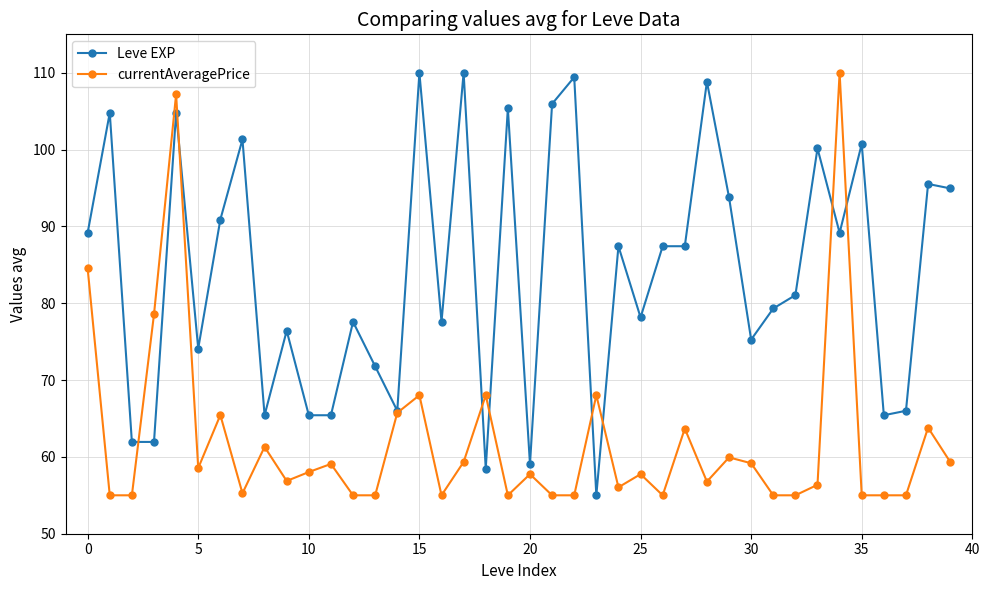

True or false: Leve EXP has more than 2 interior local peaks.

True